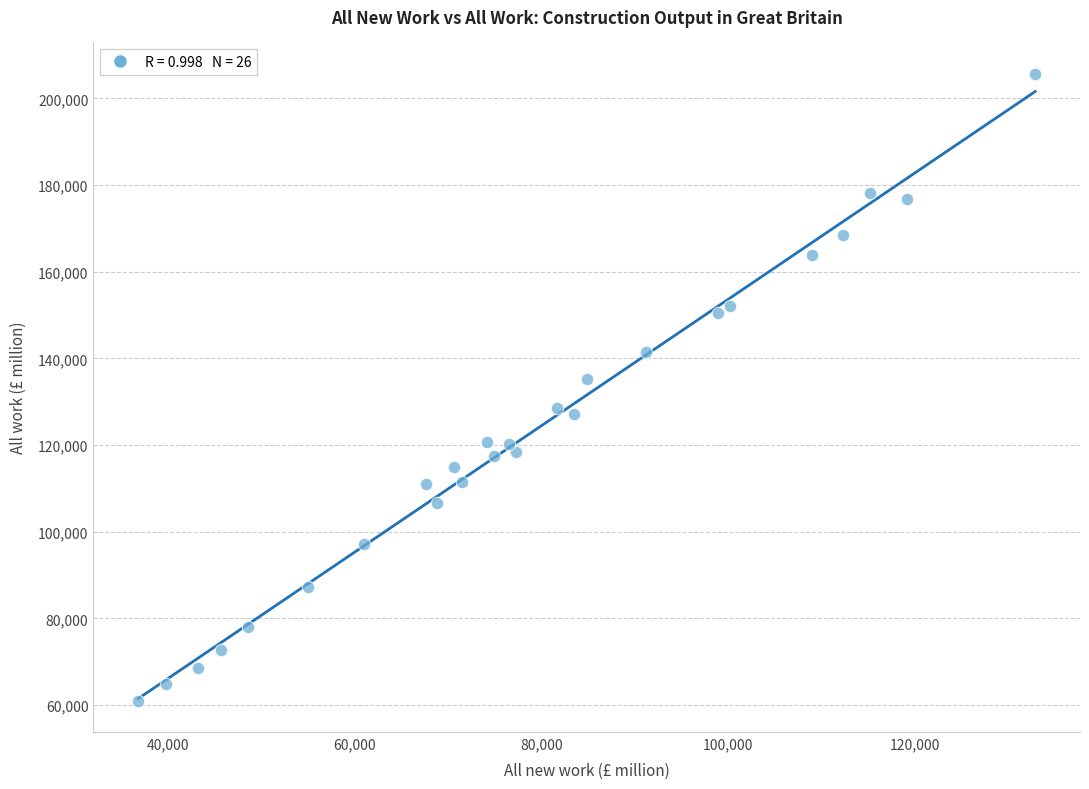

What Y value in the scatter plot is closest to 133342?

135202